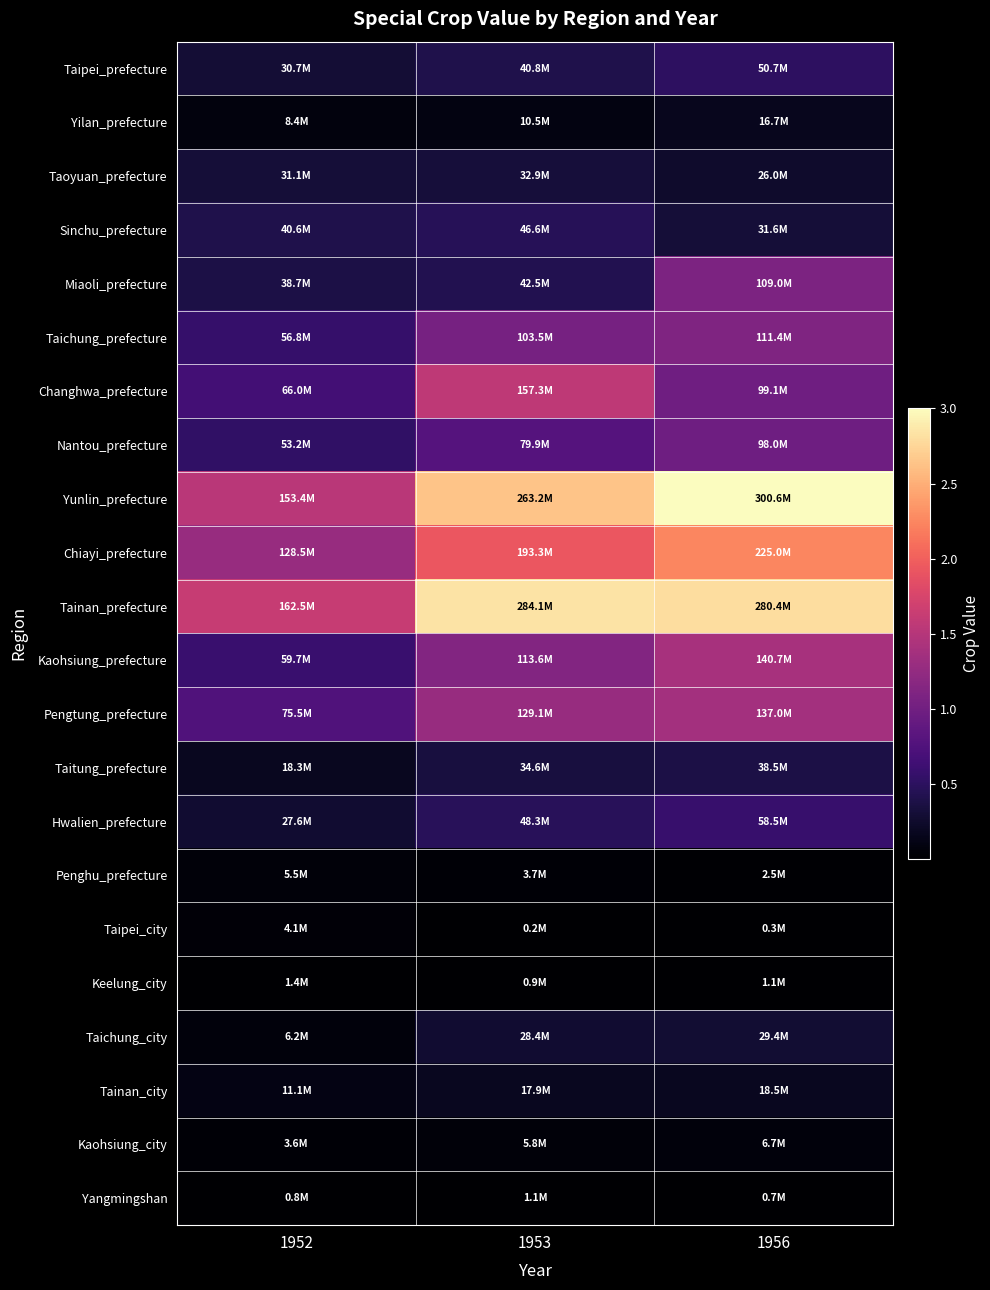

Which series has the widest spread of values?

Yunlin_prefecture